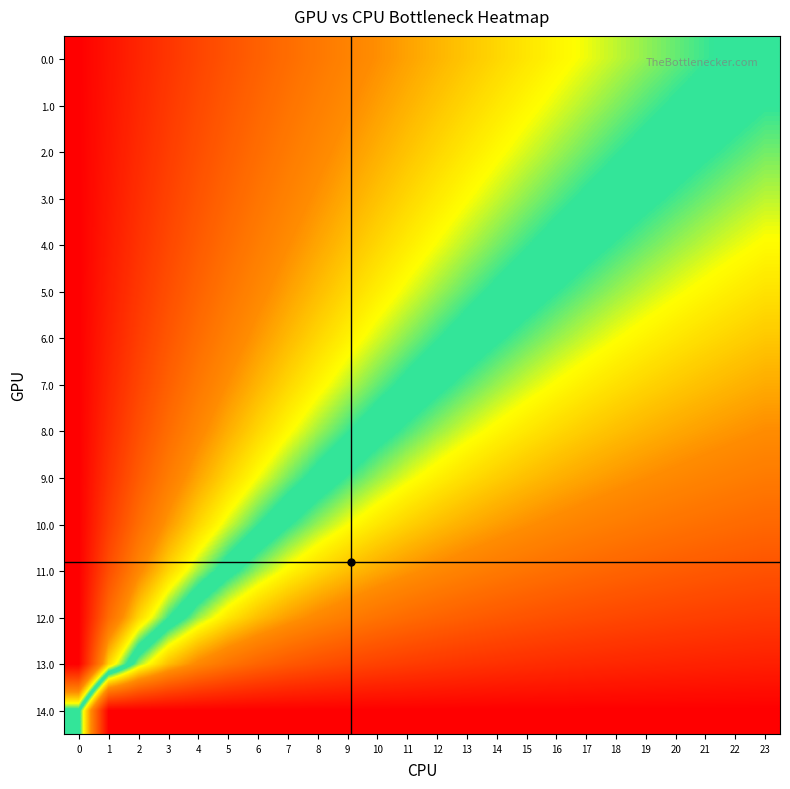

Which has a higher value, 9 or 8?

8